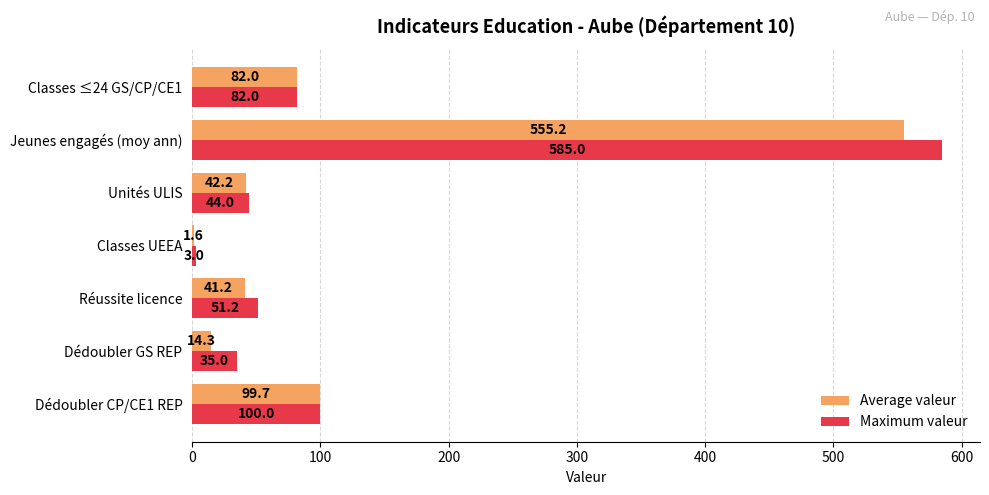

What is the approximate value of Maximum valeur at Réussite licence?

51.2